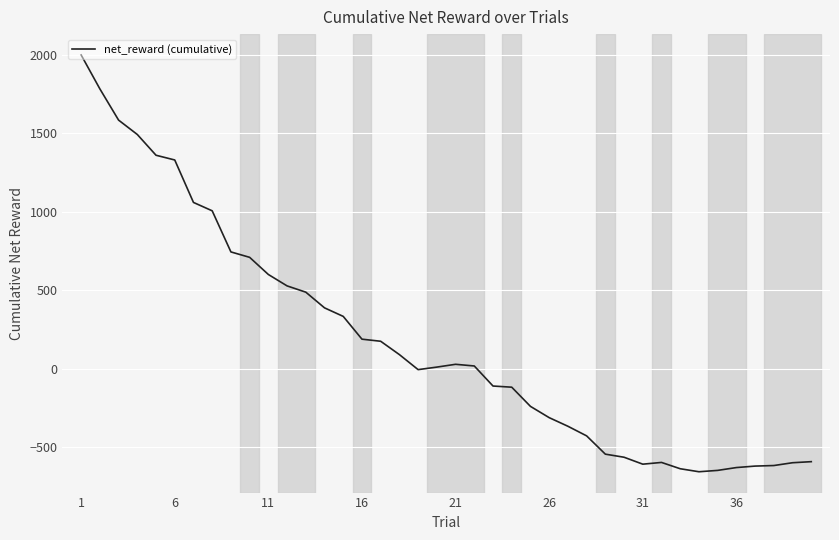

What is the difference between the maximum and minimum values?

2657.5